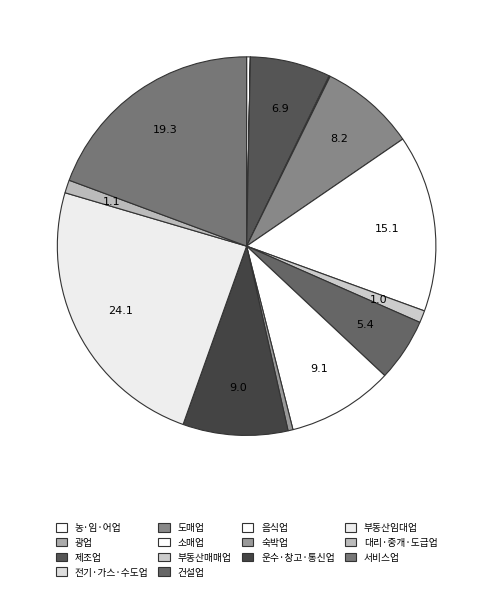

To the nearest percent, what is the average slice percentage?

7%